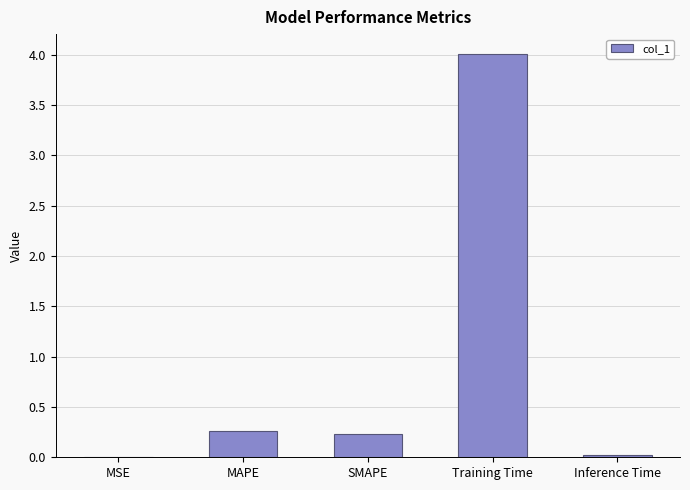

What is the approximate value at Training Time?

4.0